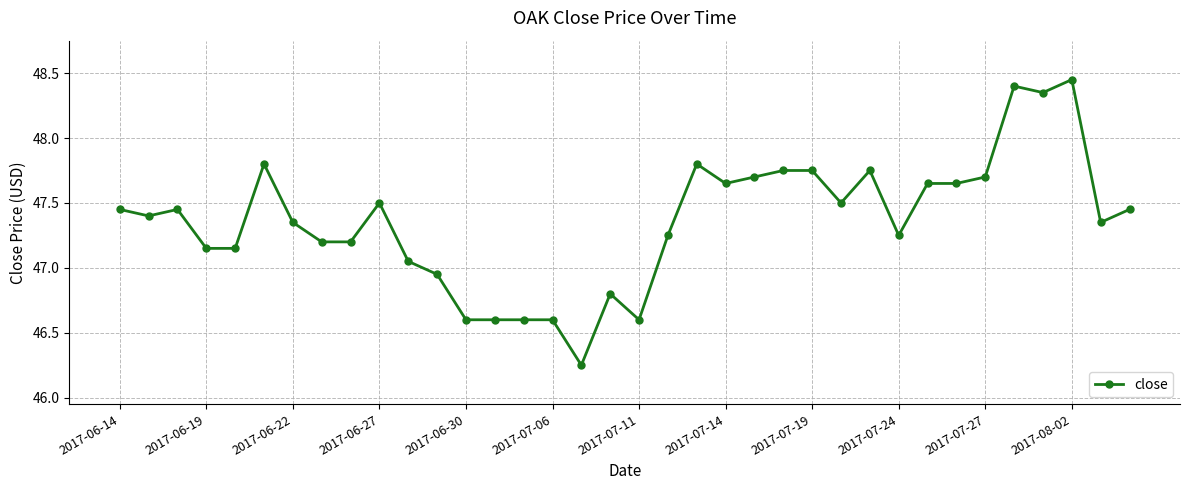

The chart shows a value of 46.6 at 2017-07-06. True or false?

True